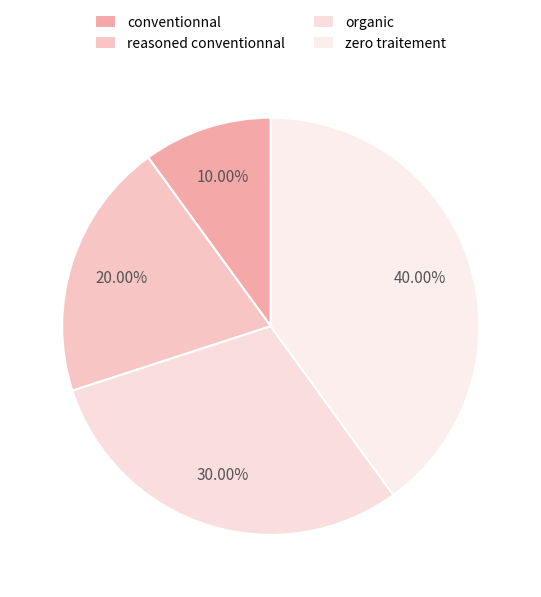

To the nearest percent, what percentage of the pie is conventionnal?

10%